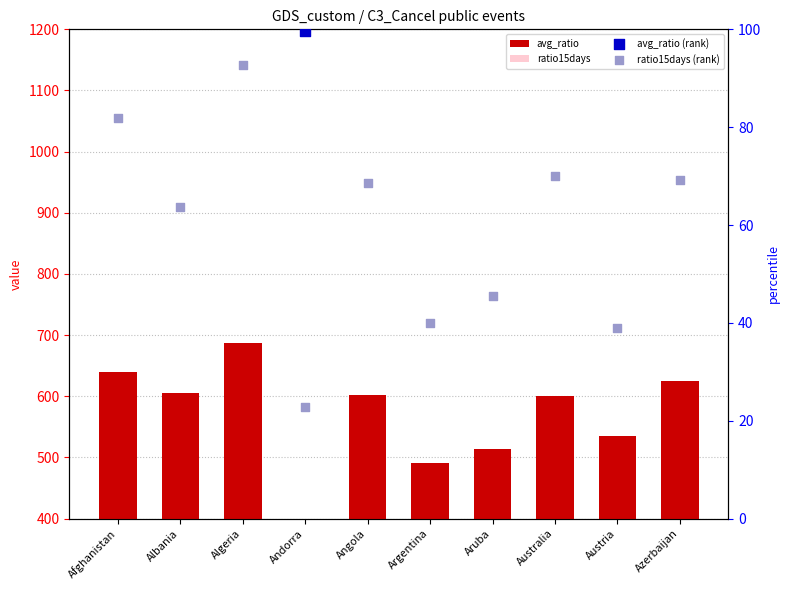

At which category is the sum across all series the highest?

Algeria